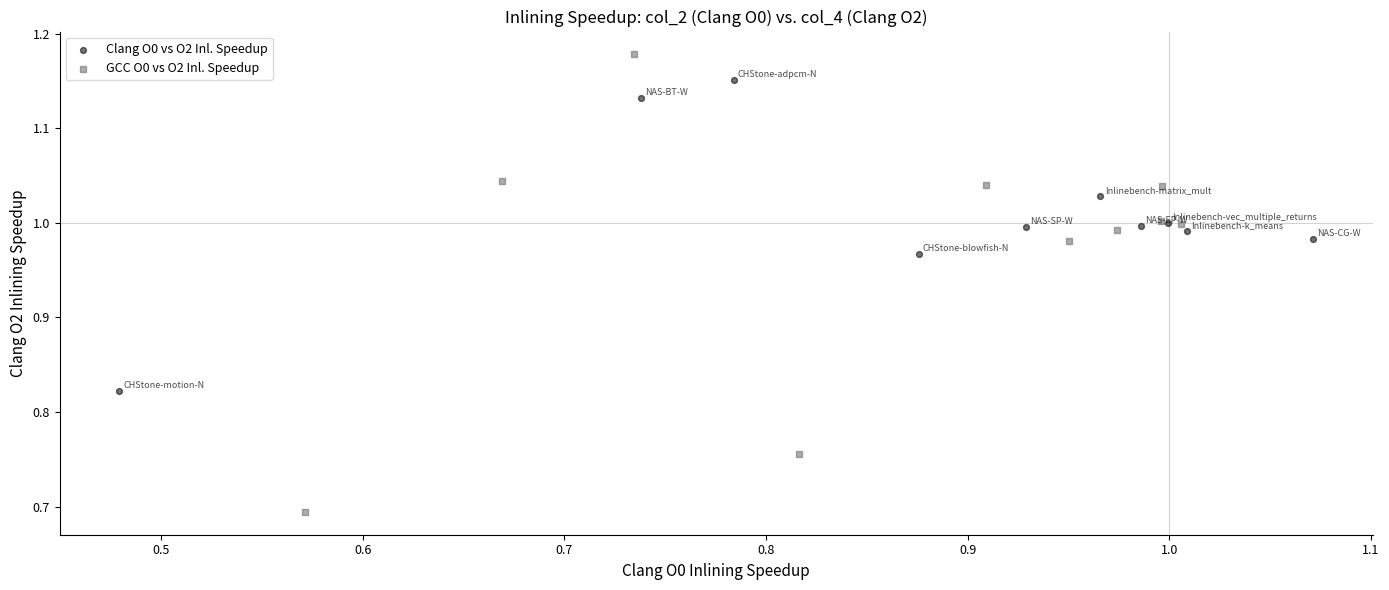

Which series reaches the maximum Y coordinate?

GCC O0 vs O2 Inl. Speedup